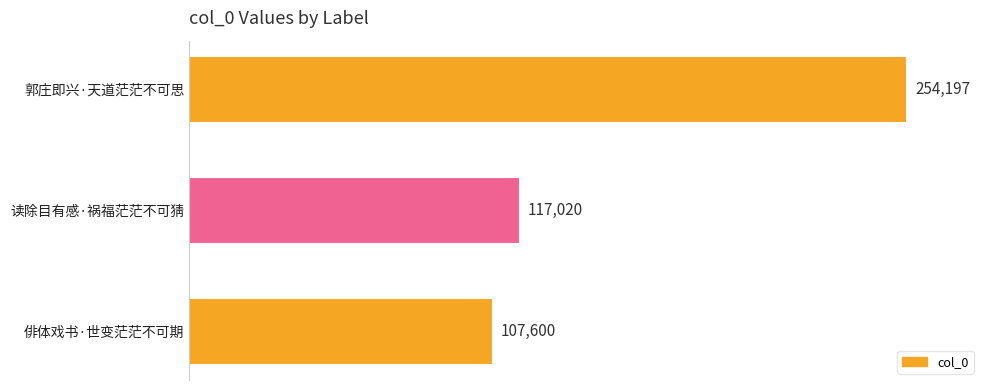

What is the ratio of the value at 读除目有感·祸福茫茫不可猜 to the value at 俳体戏书·世变茫茫不可期?

1.1